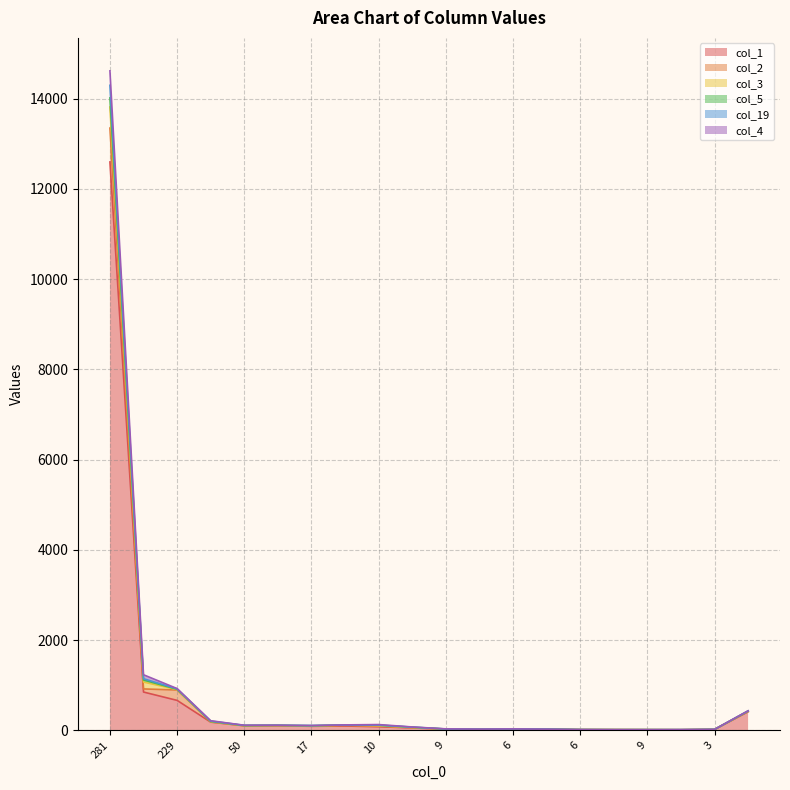

What is the difference between the col_19 values at 4 and 10?

90